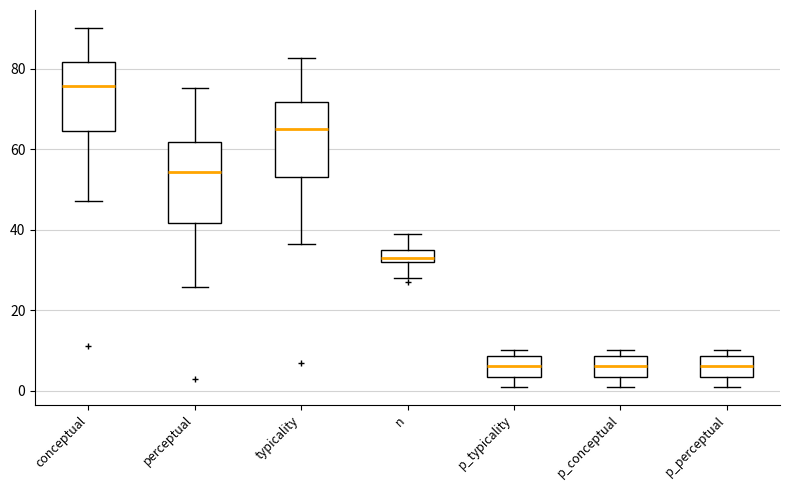

Which box's median line is the highest?

conceptual